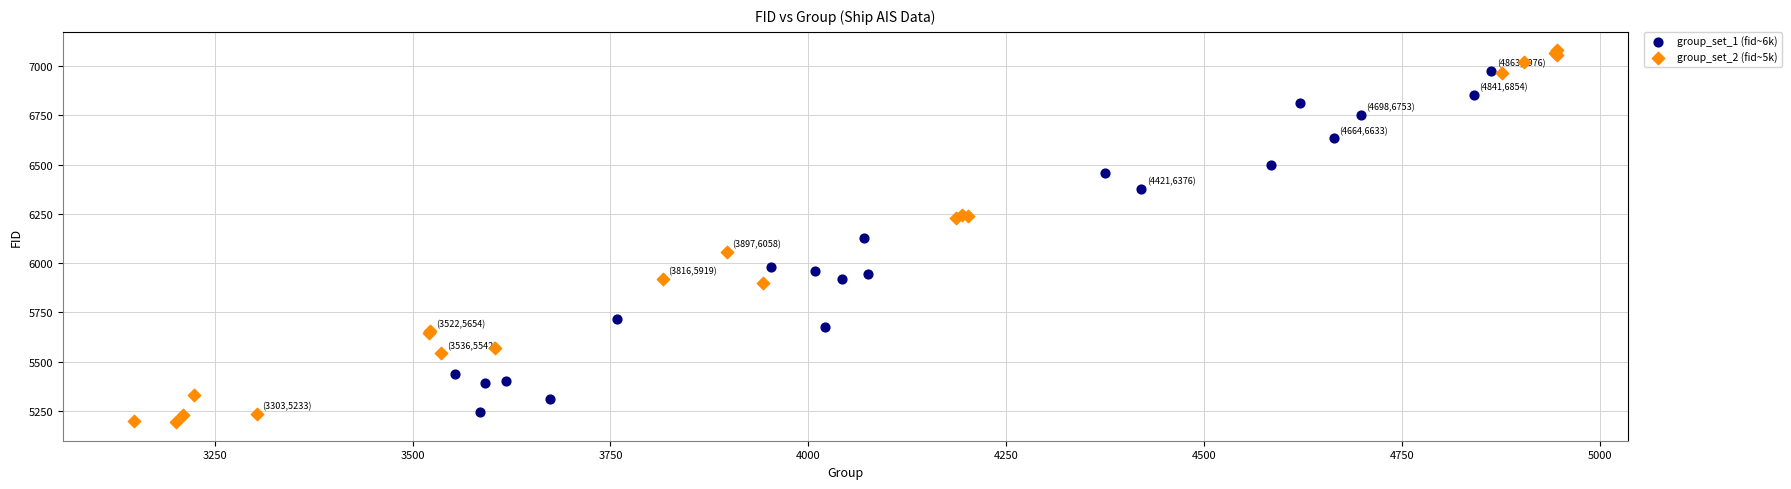

What are all the series names shown in the legend?

group_set_1 (fid~6k), group_set_2 (fid~5k)